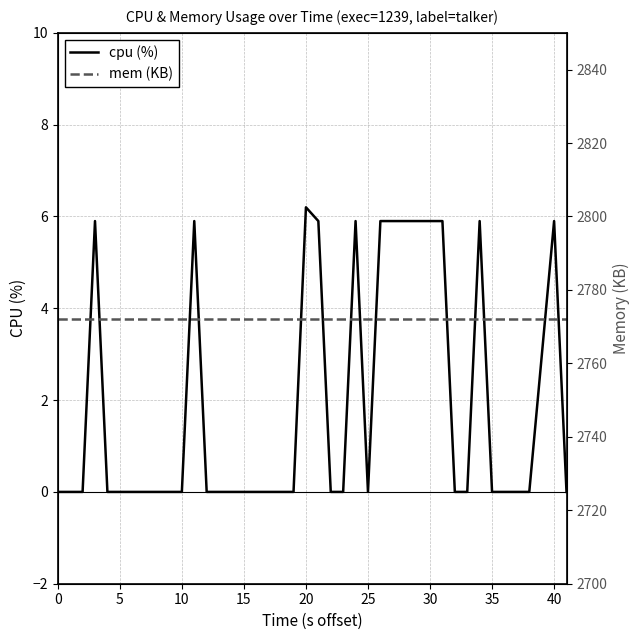

What is the average value of the mem (KB) series?

2772.0